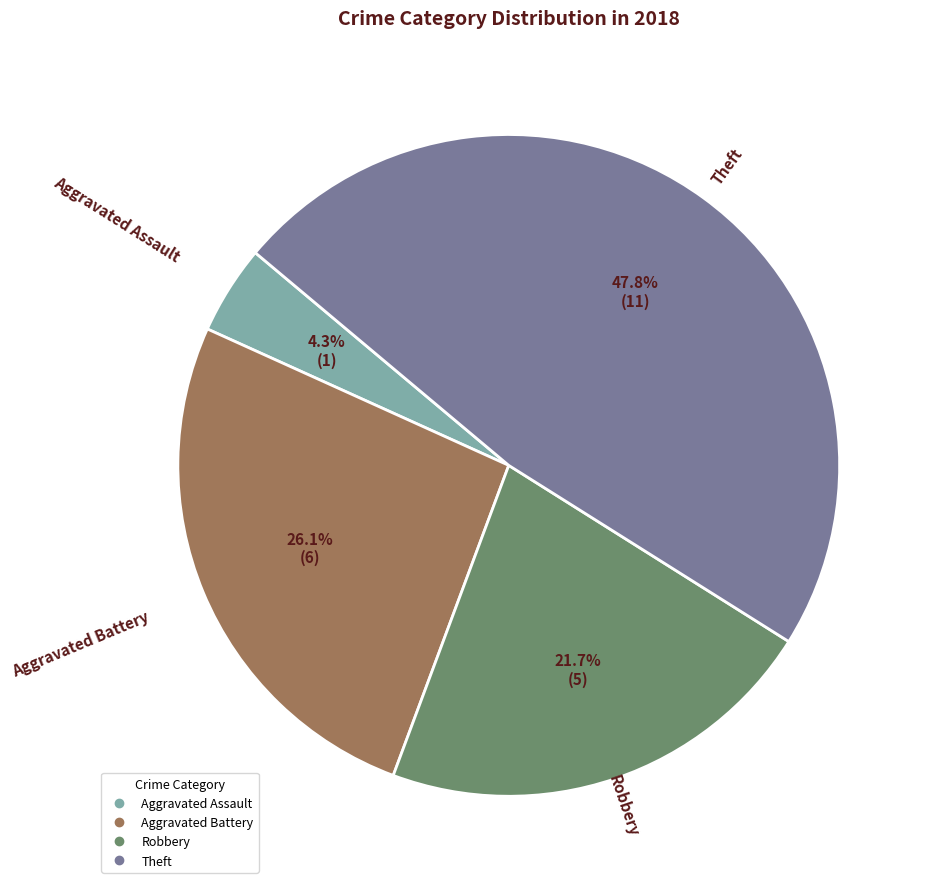

Count the number of slices in the pie.

4